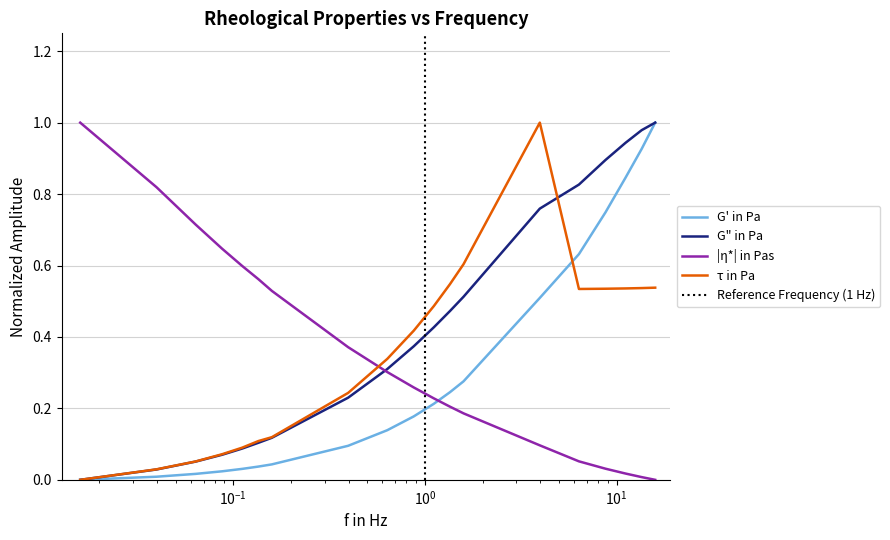

How many intersections are there between |η*| in Pas and τ in Pa?

1